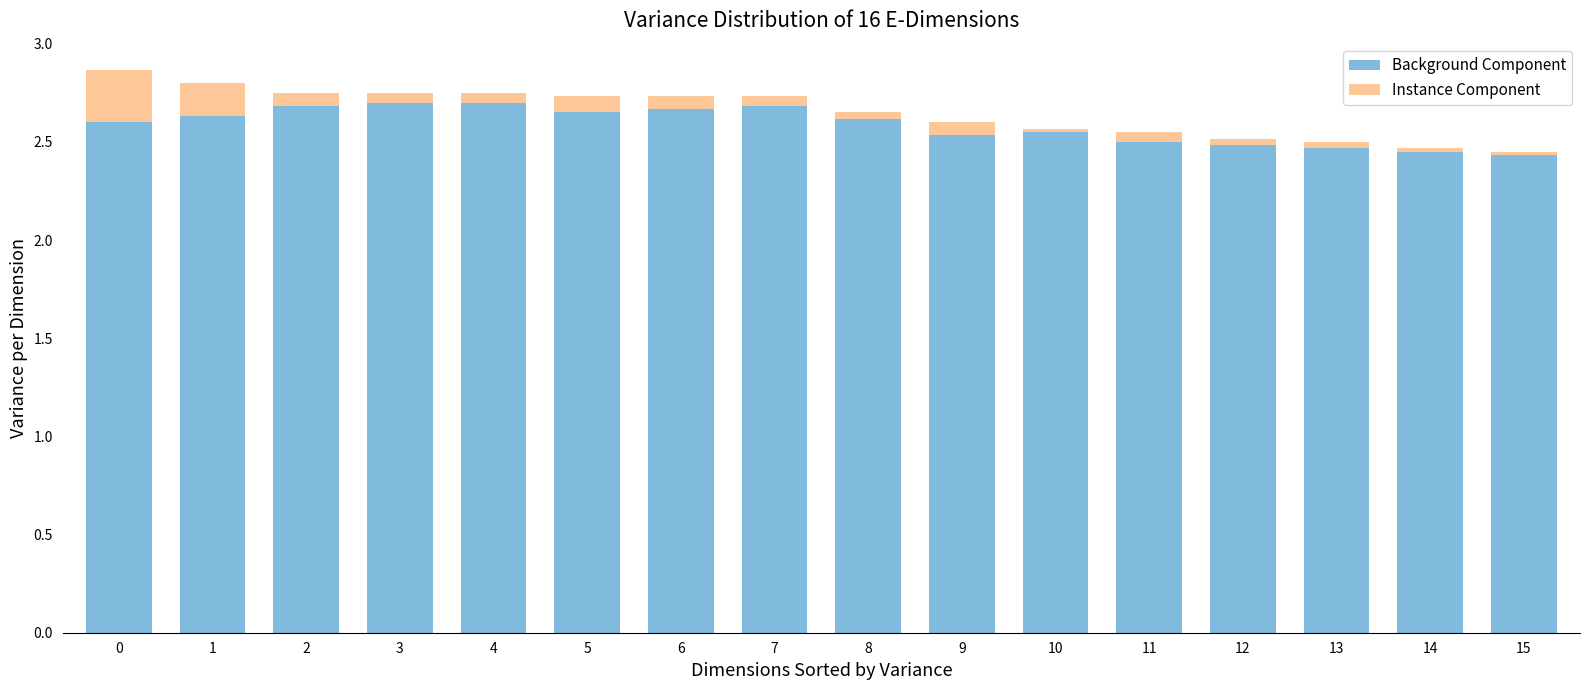

How many bars are there in total?

16